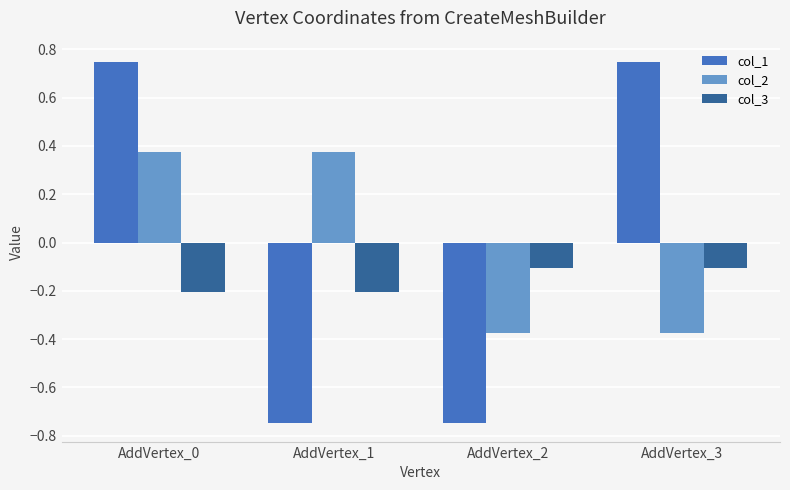

What is the maximum value for col_3?

-0.1